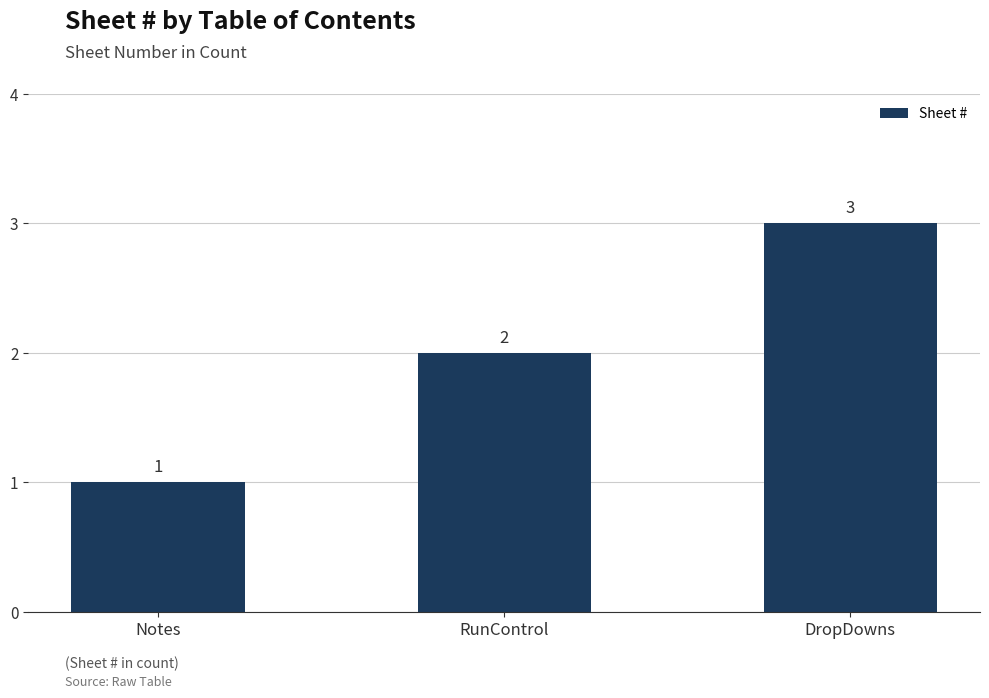

How many values are between 1 and 3?

3